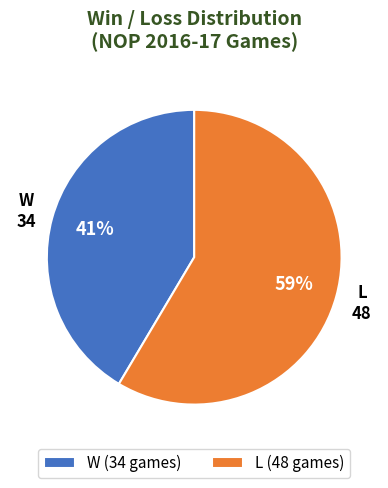

To the nearest percent, what is the average slice percentage?

50%